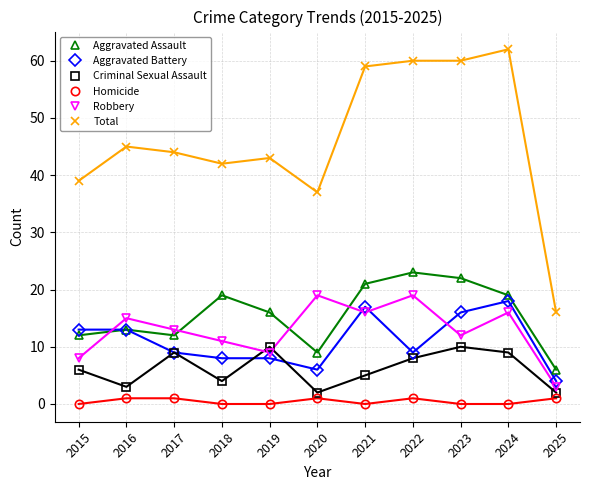

Which series has the widest spread of values?

Total